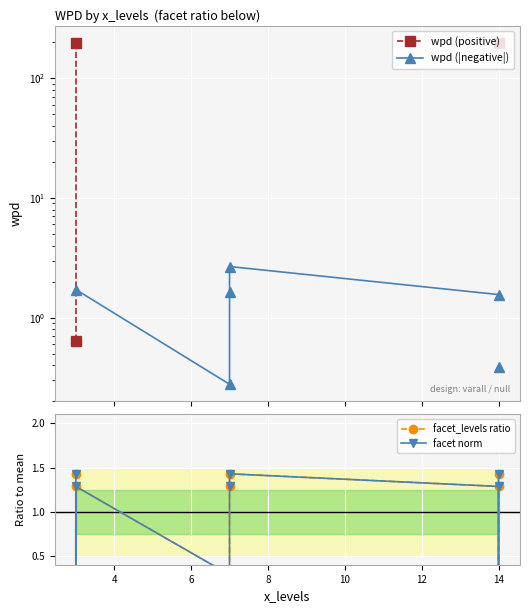

Count the facet_levels ratio values in the range 0 to 1.

3